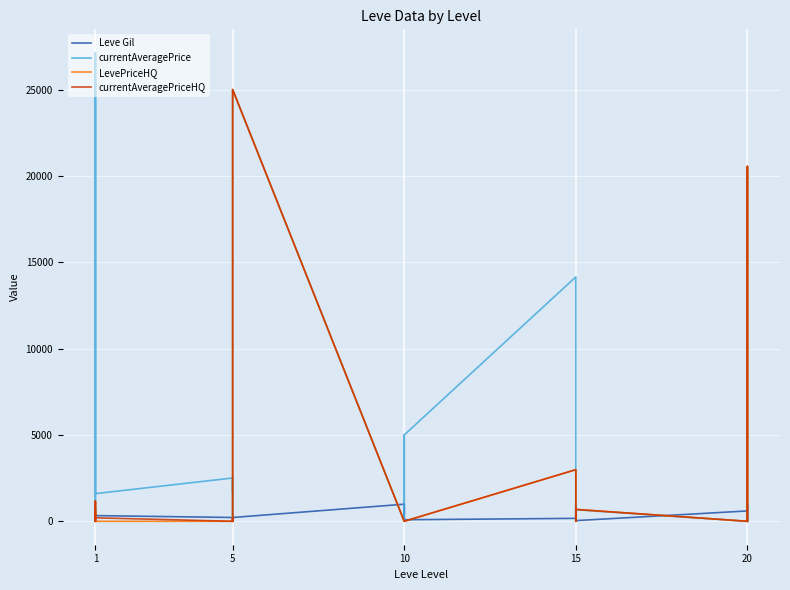

Reading left to right, transcribe all the data shown in this chart.

Leve Gil: 160	114	115	690	690	330	220	110	220	220	220	220	990	430	990	990	990	90	170	910	170	40	910	40	600	960	600	600	960	600
currentAveragePrice: 27128	9092	352	1750	27119	1602	2507	1648	2417	200	500	24999	0	0	0	5000	0	4999	14149	0	616	1000	0	666	0	20542	0	977	0	400
LevePriceHQ: 0	1163	300	500	0	0	0	0	0	200	0	24999	0	0	0	0	0	0	2989	0	0	0	0	688	0	20542	0	0	0	0
currentAveragePriceHQ: 0	1163	300	369	0	203	0	0	0	200	0	24999	0	0	0	0	0	0	2989	0	0	0	0	688	0	20542	0	0	0	0